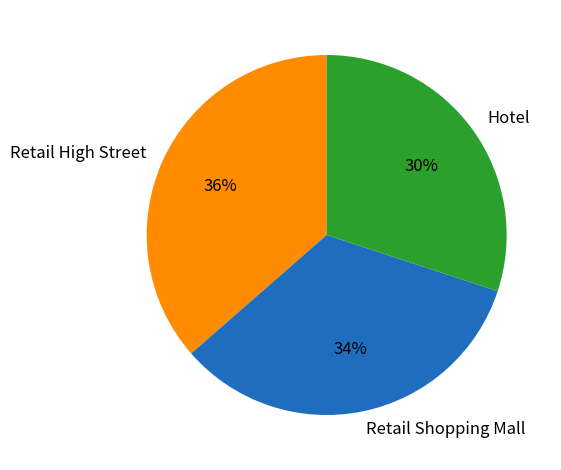

To the nearest percent, what is the difference between the largest and smallest slice percentages?

6%